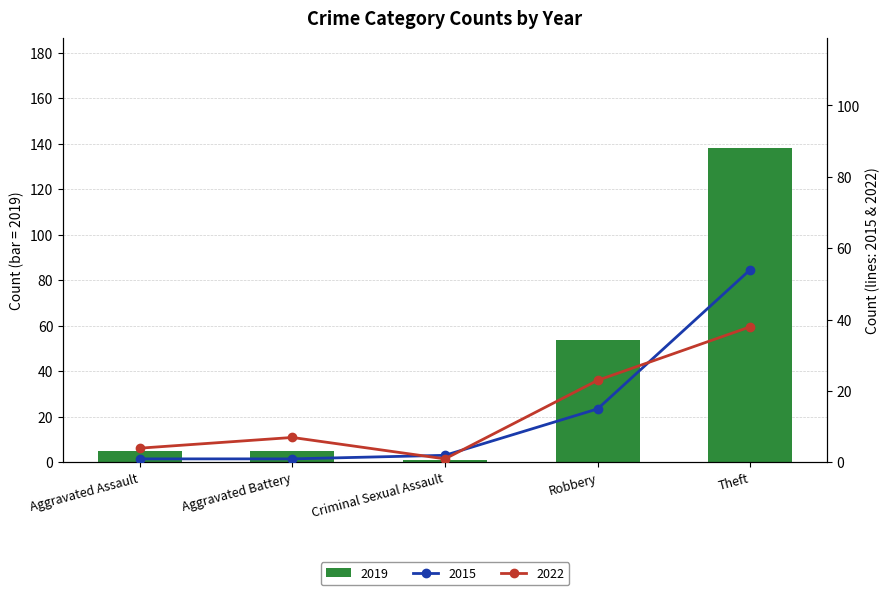

Between Robbery and Criminal Sexual Assault, which is larger?

Robbery